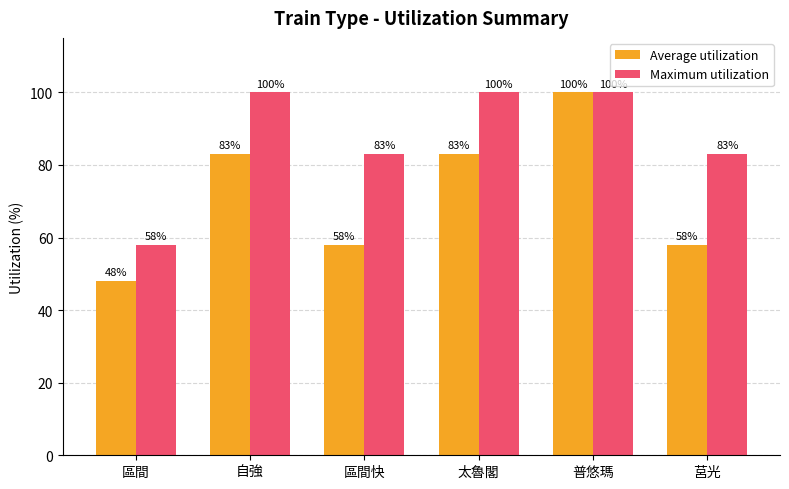

The Average utilization series shows 48 at 區間. True or false?

True